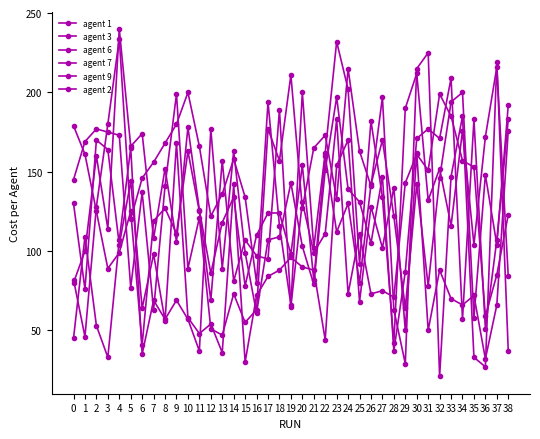

After their last crossing, which series has the higher values: agent 3 or agent 6?

agent 6